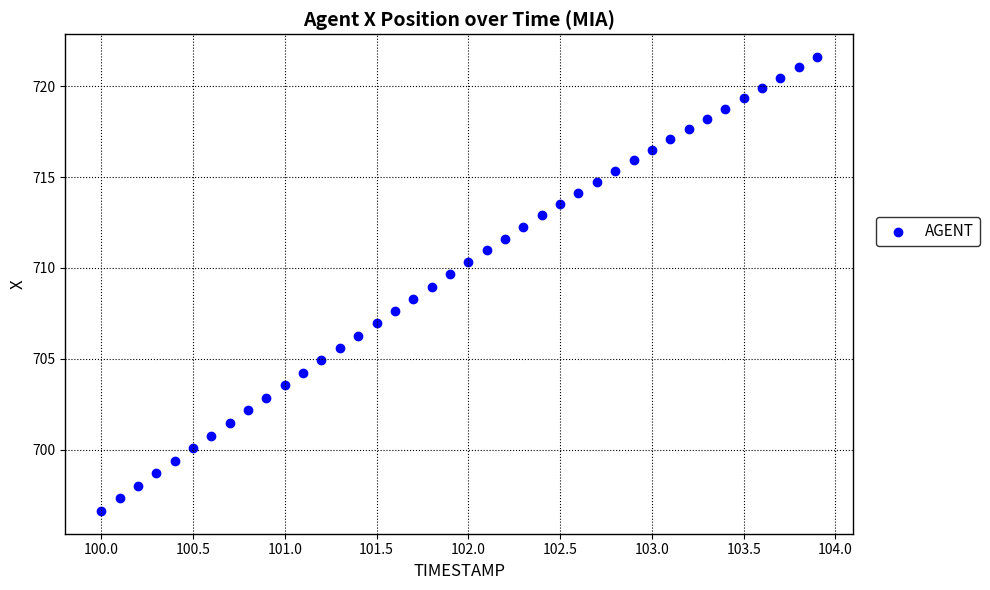

What is the range of X values (max minus min)?

3.9